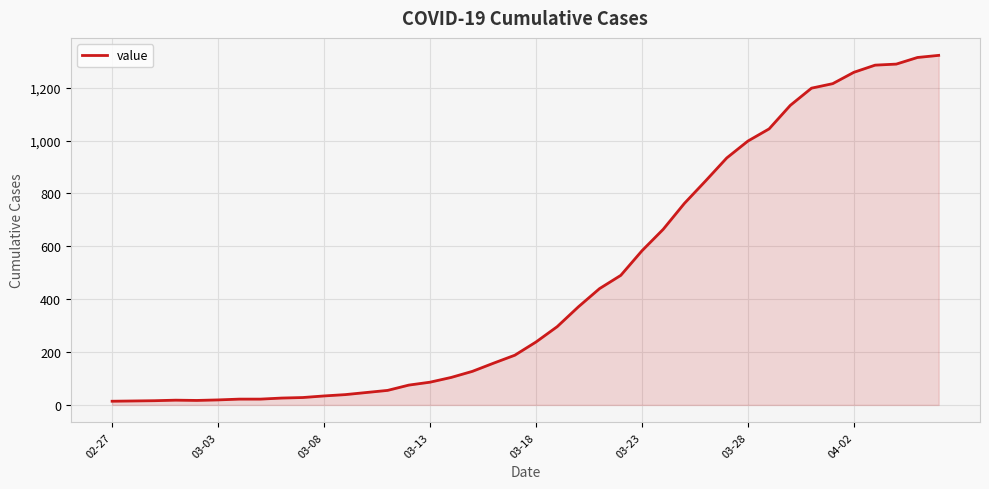

What is the maximum value shown in the chart?

1322